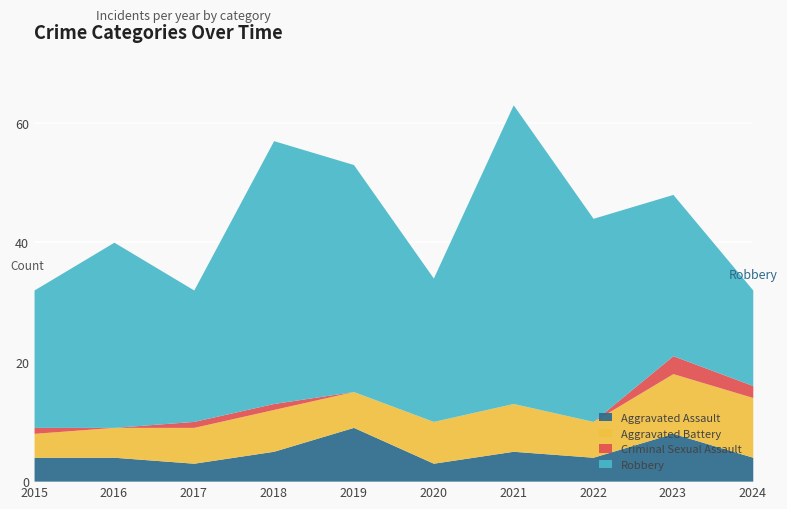

How many interior local valleys does the Criminal Sexual Assault series have?

1